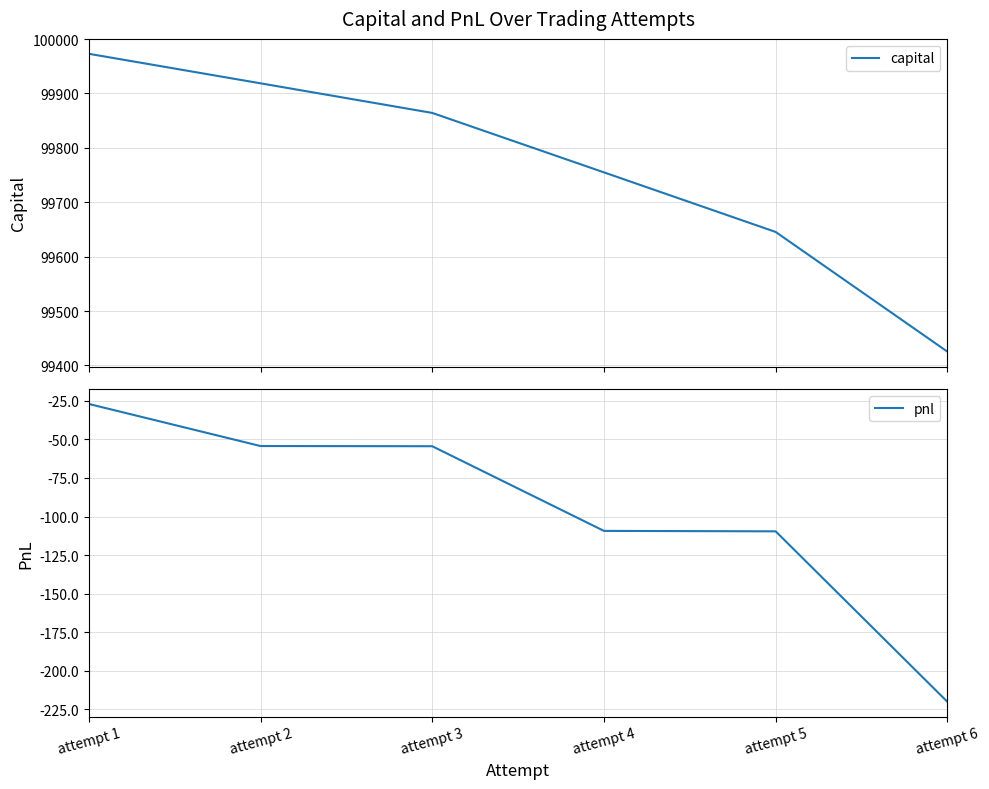

The pnl series shows -109.6 at attempt 5. True or false?

True